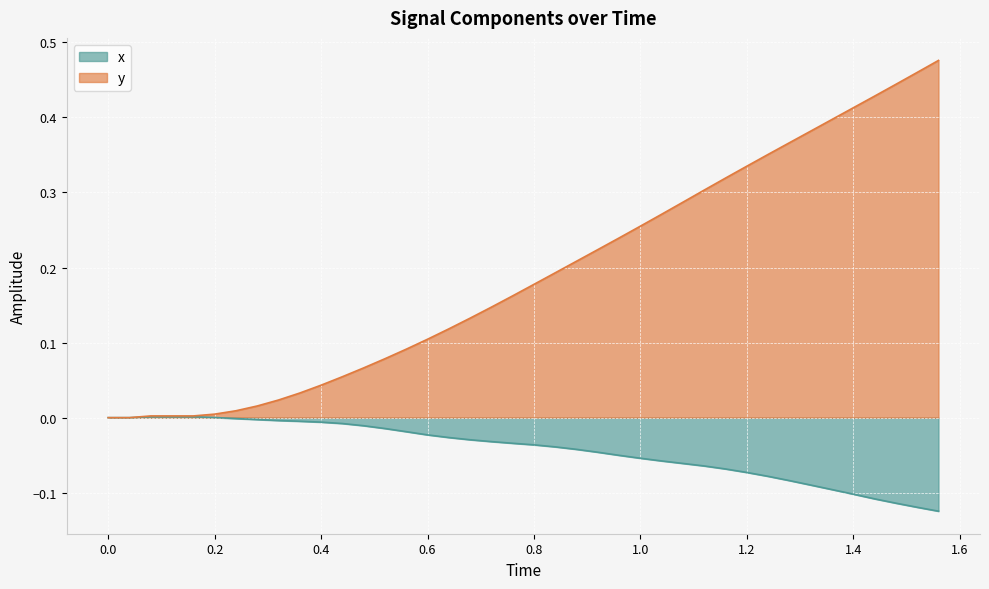

True or false: x has a value of -0.0 at 0.4.

True